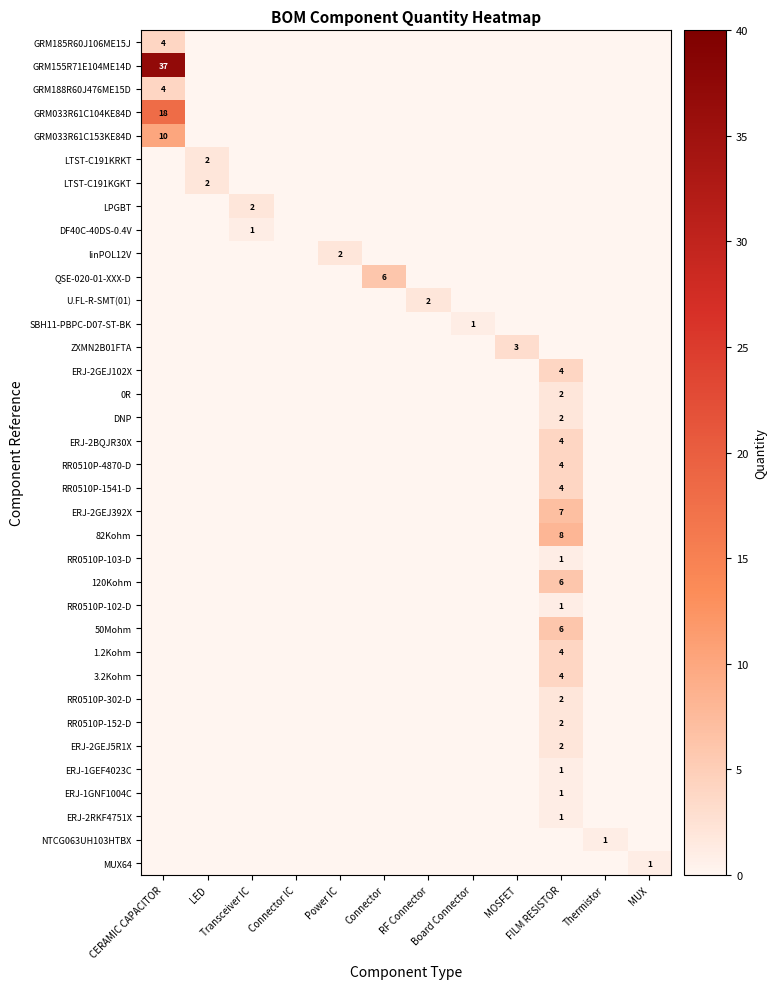

Is the value of QSE-020-01-XXX-D at CERAMIC CAPACITOR greater than the value of 82Kohm at Power IC?

No